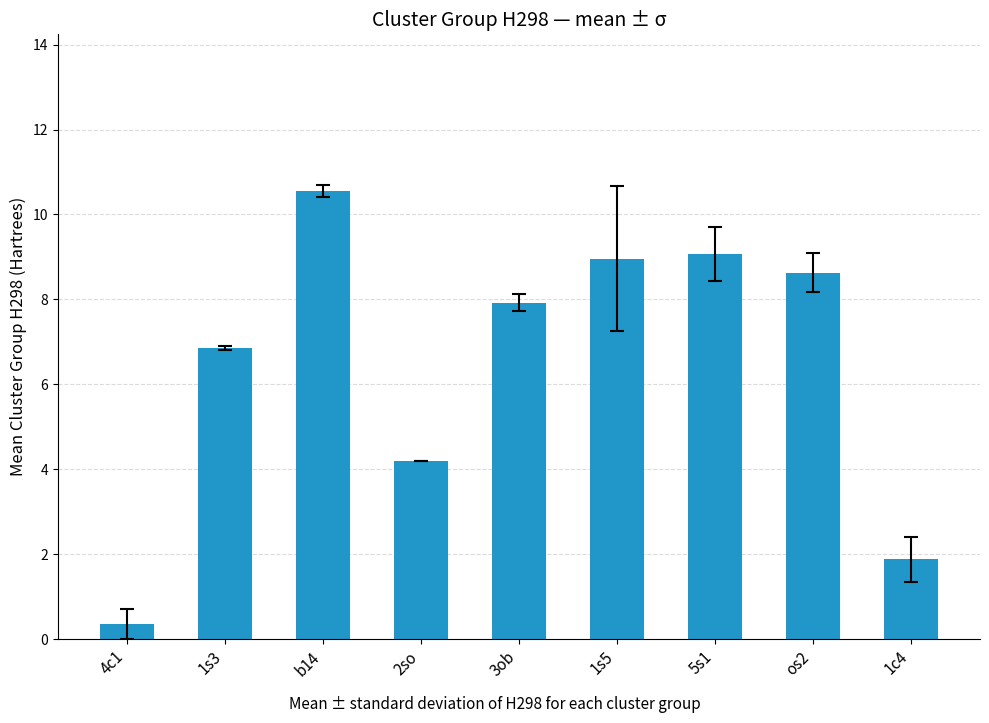

Which category has the highest value across all series?

b14